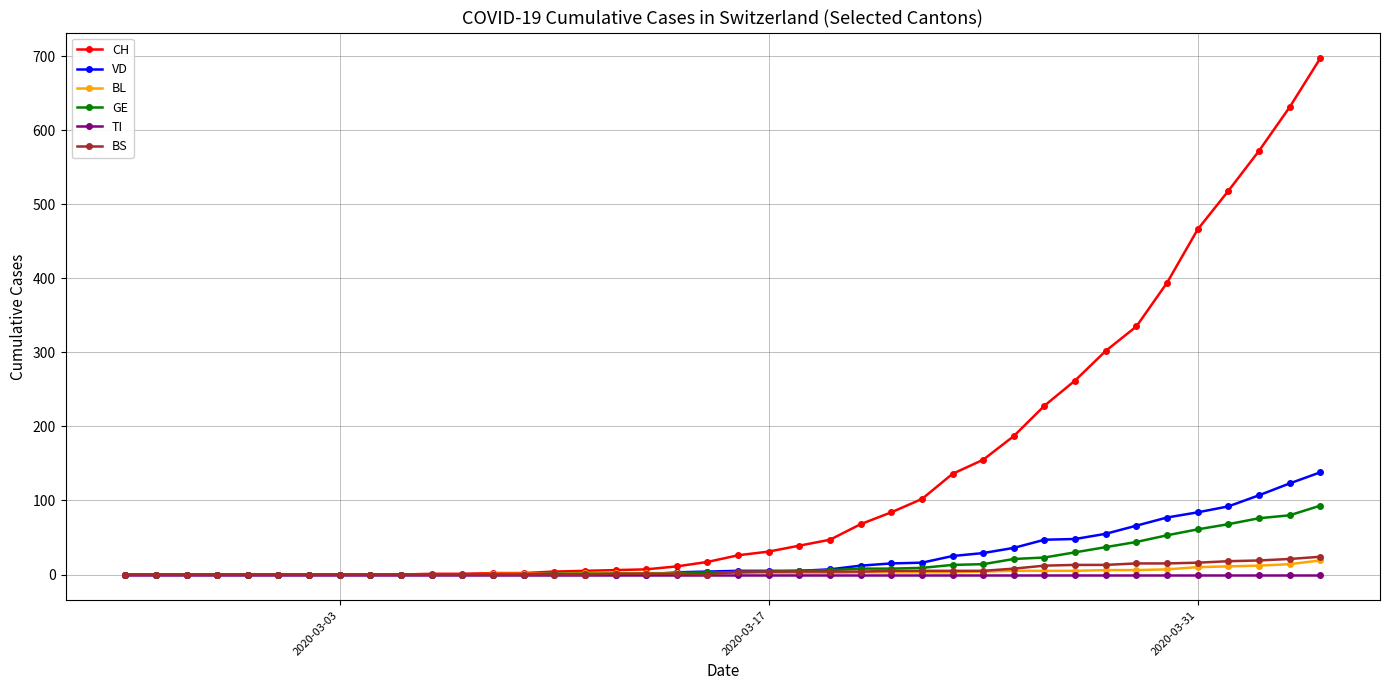

Which series has the largest range (max minus min)?

CH